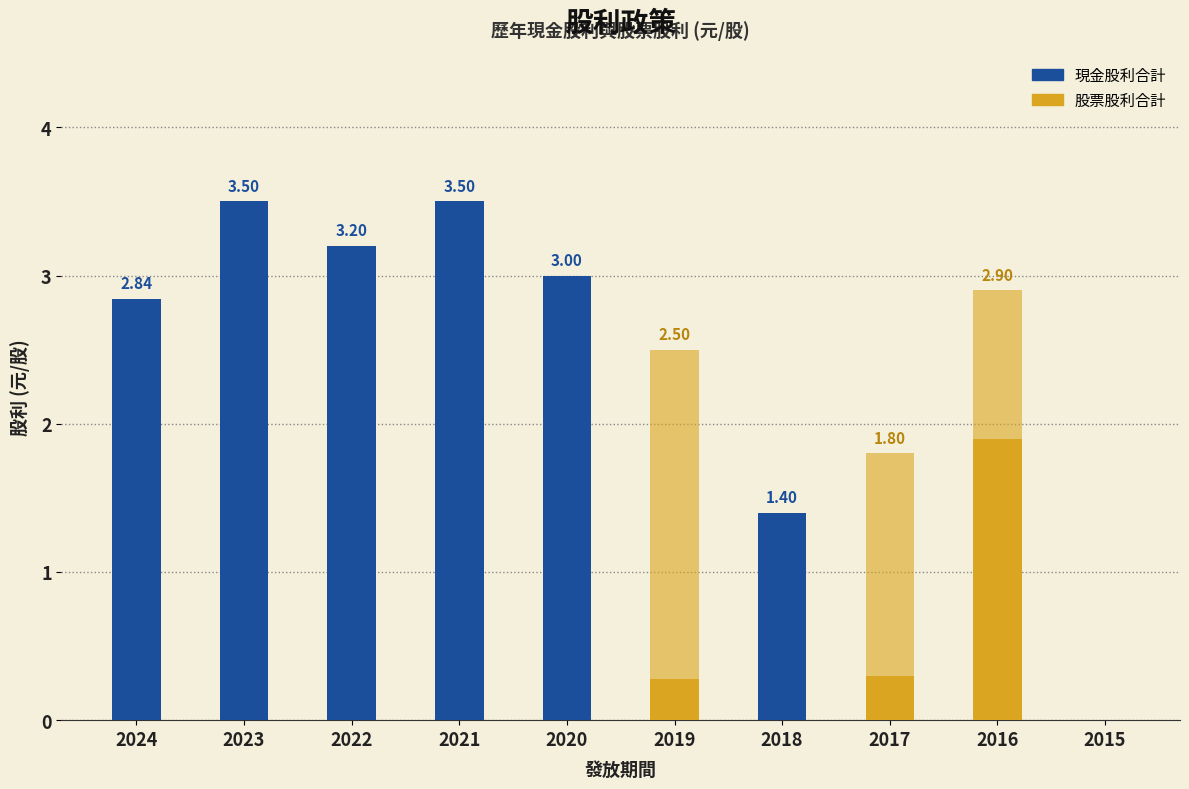

How many 股票股利合計 values are between 0 and 1?

8